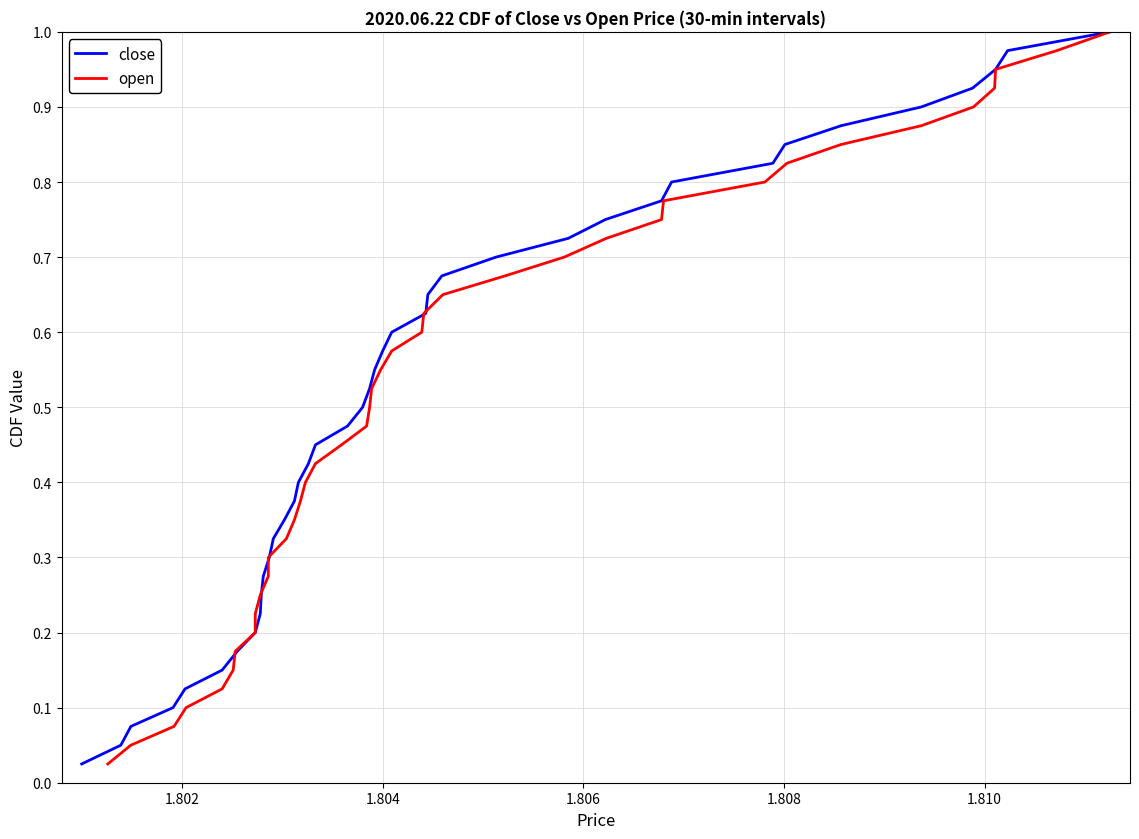

What is the difference between the maximum and second lowest values in the open series?

0.9